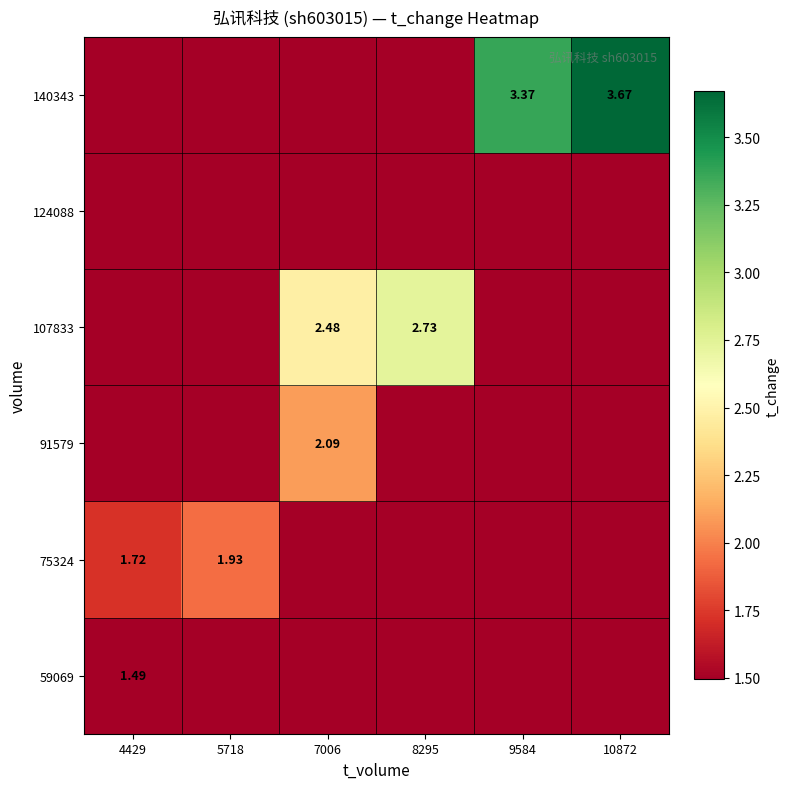

What is the total value across all series at 4429?

9.2